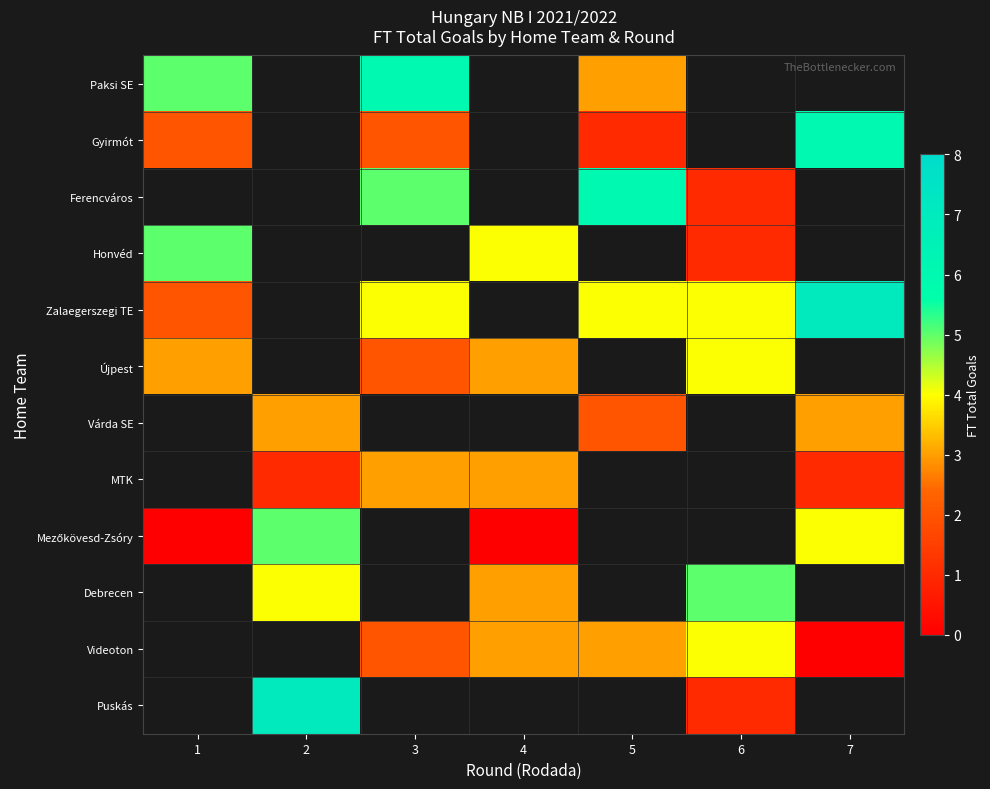

How many data points in Honvéd are above 4?

1